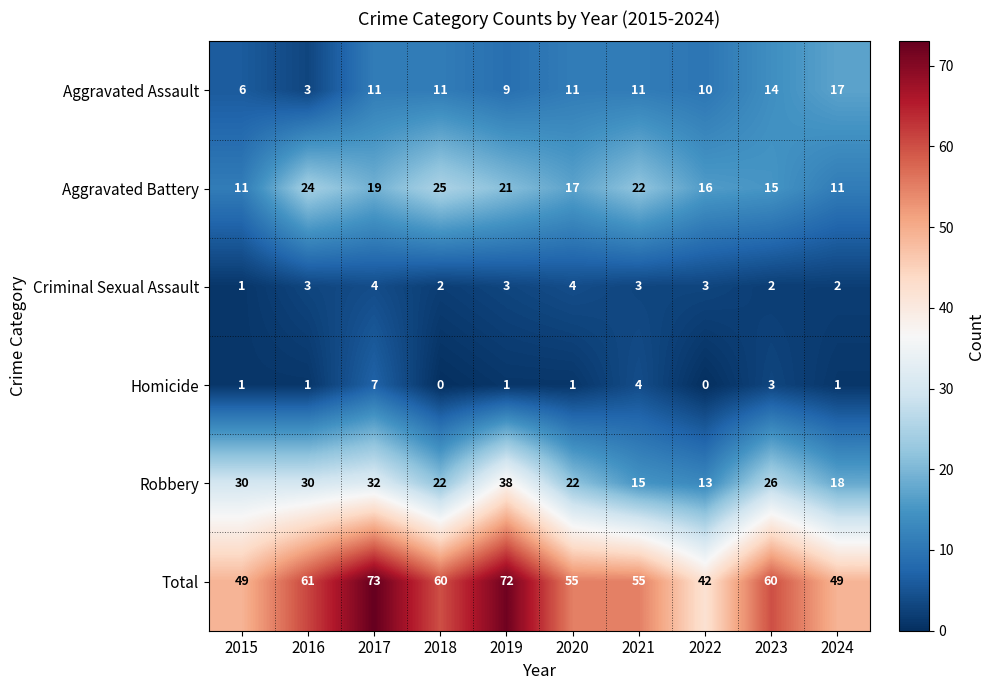

At which category is the sum across all series the highest?

2017